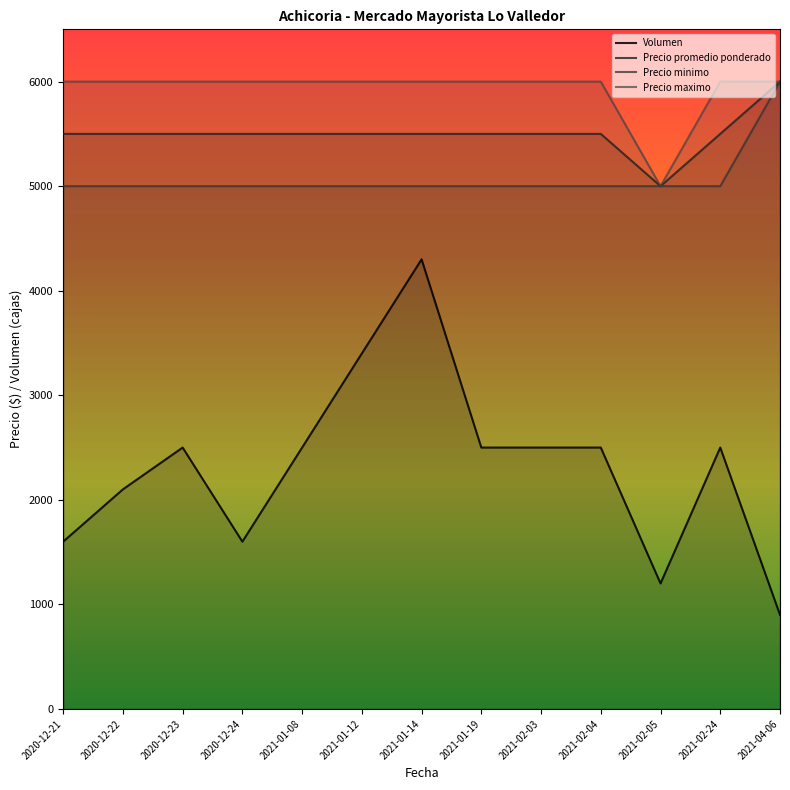

Is it true that Precio maximo equals 6000 at 2020-12-21?

True